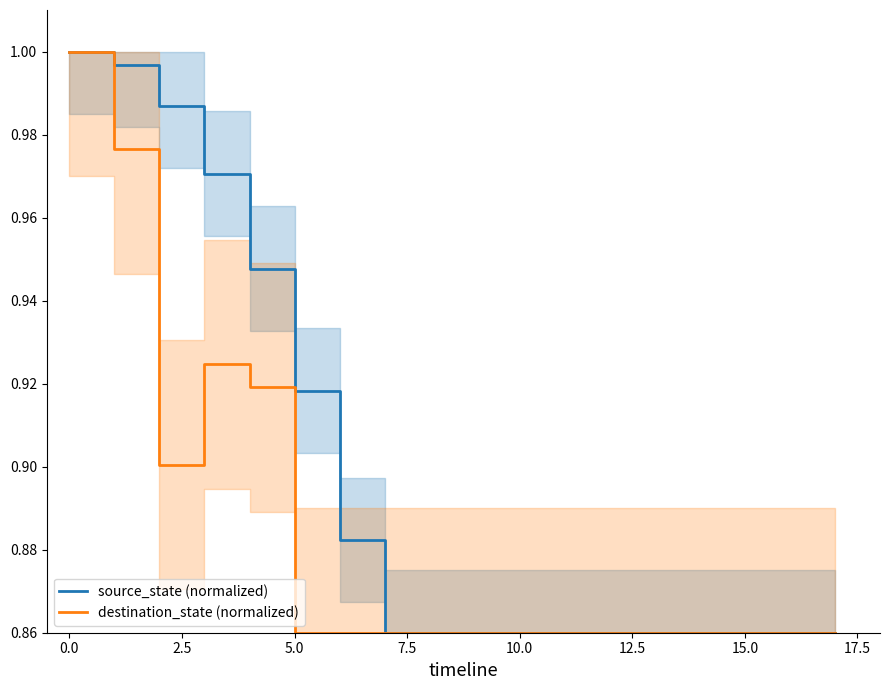

What is the difference between the maximum and second lowest values in the destination_state (normalized) series?

0.1